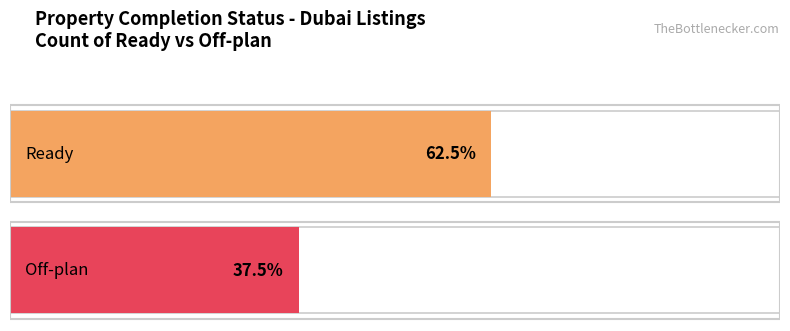

What is the label of the 2nd bar from the right?

Ready